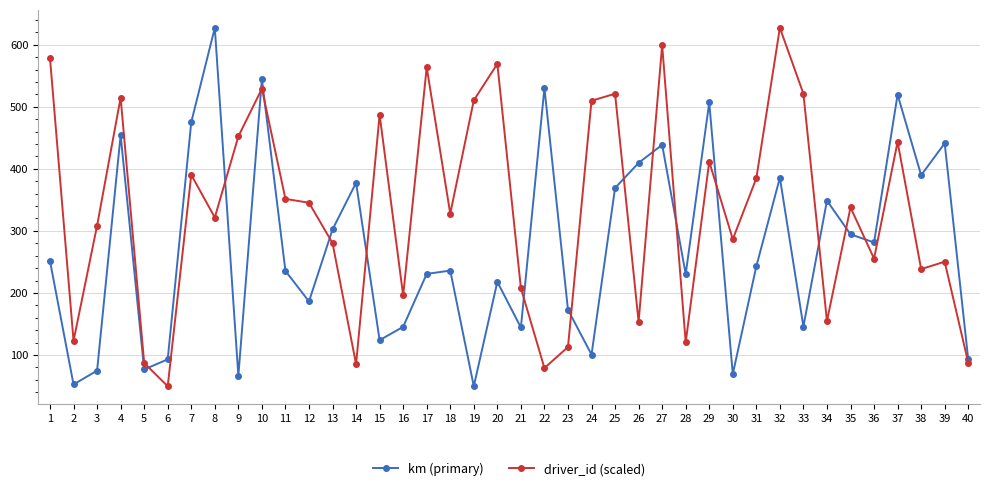

Rank the series at 30 from highest to lowest value.

driver_id (scaled), km (primary)